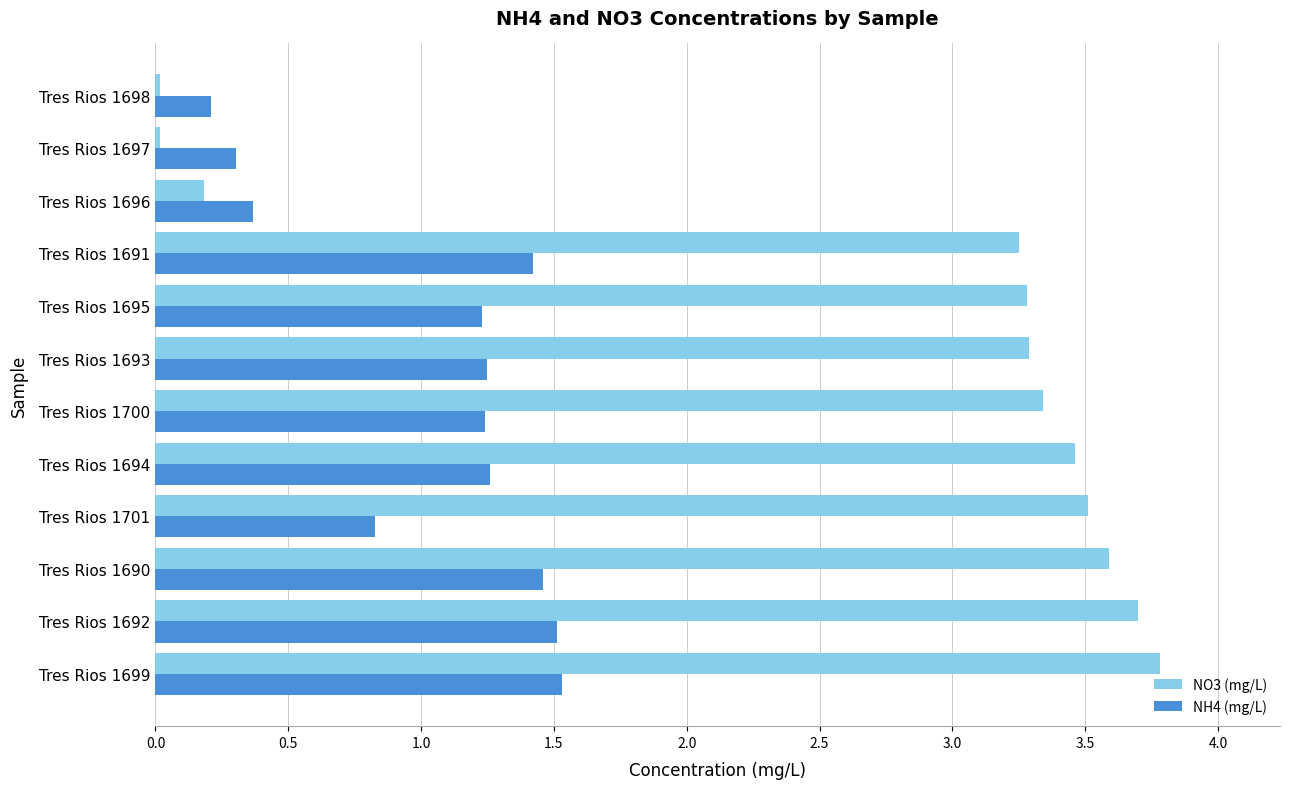

Which series has the widest spread of values?

NO3 (mg/L)